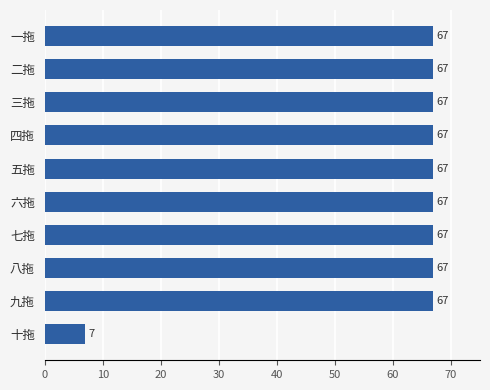

Reading bottom to top, list all the values displayed in this chart.

7	67	67	67	67	67	67	67	67	67